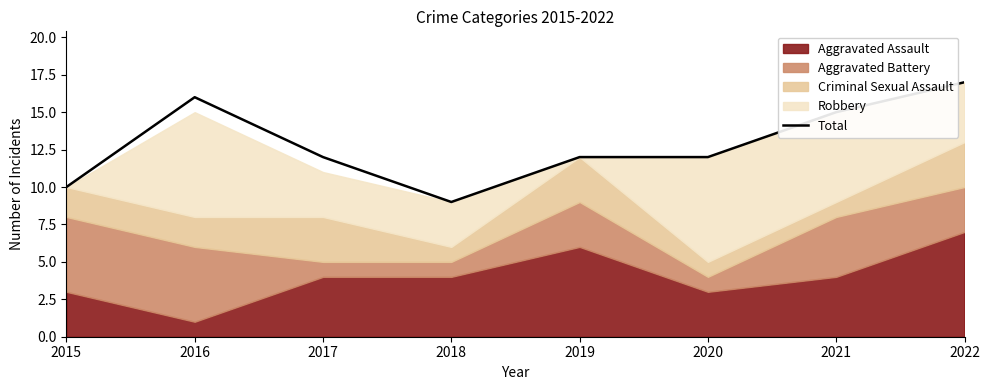

Which category has the lowest value across all series?

2018